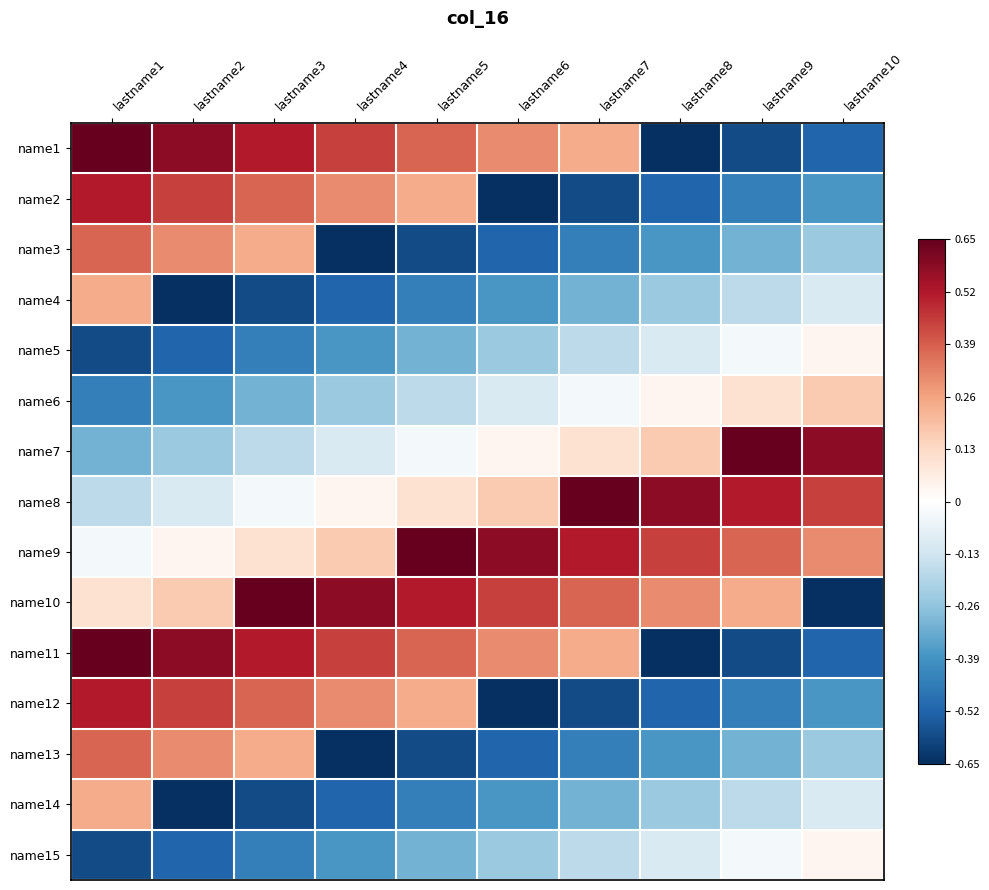

How many distinct data groups are displayed?

15